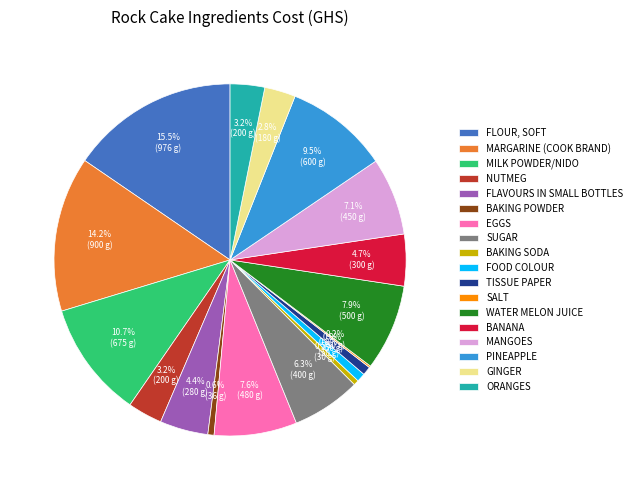

How much of the chart is everything except EGGS?

92.4%